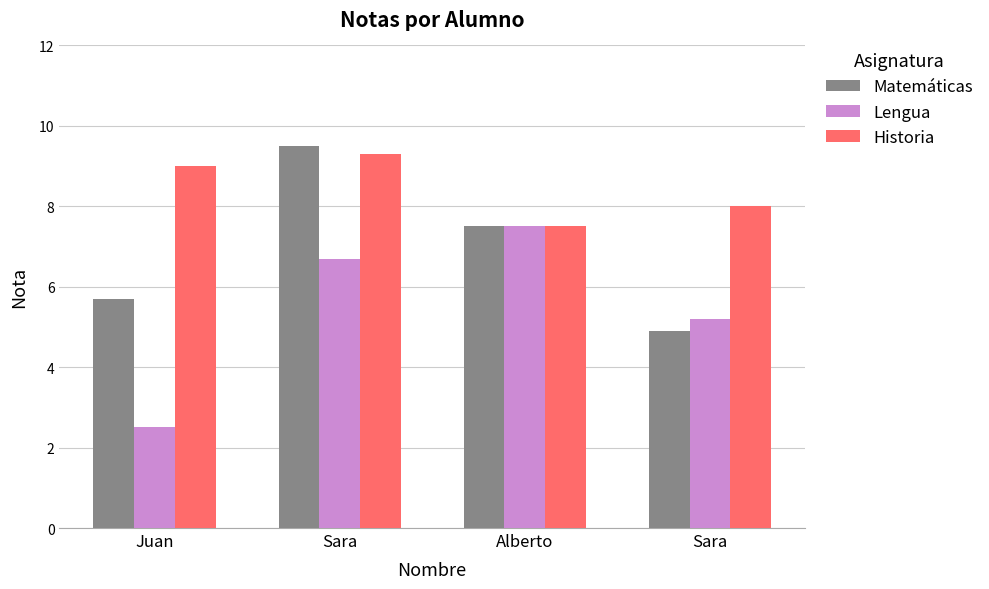

Does the chart contain stacked bars?

No